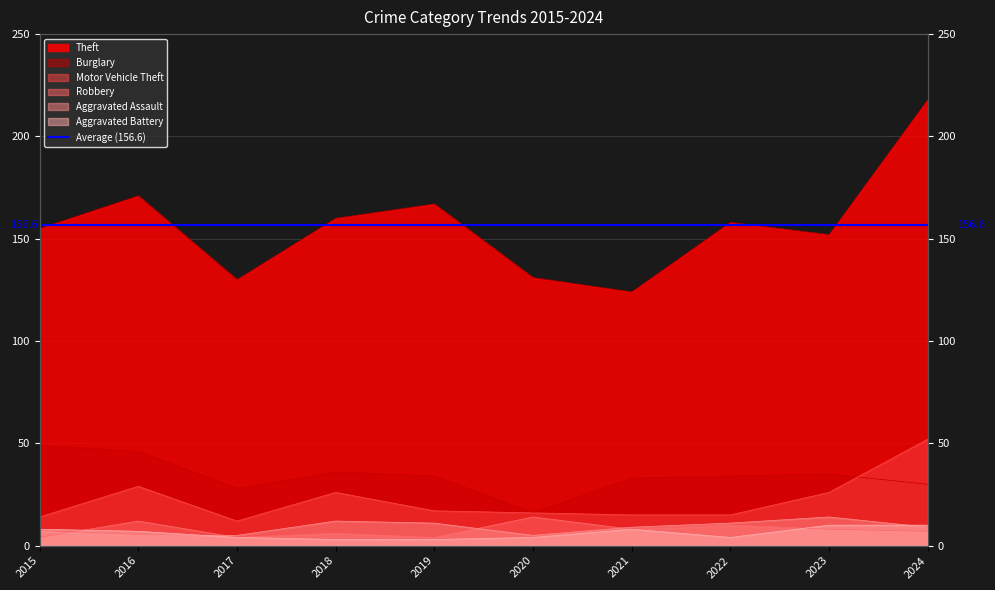

What is the difference between the highest and lowest values at 2021?

116